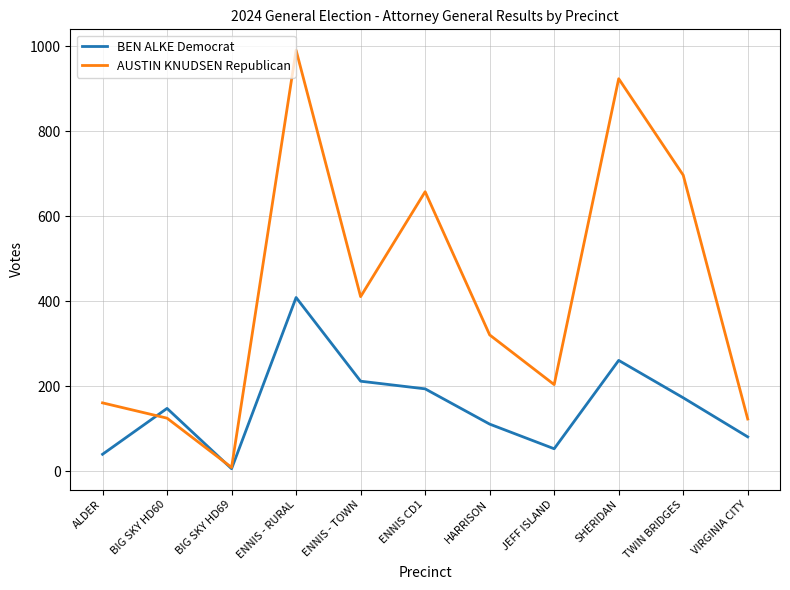

At how many categories does at least one series exceed 53?

10